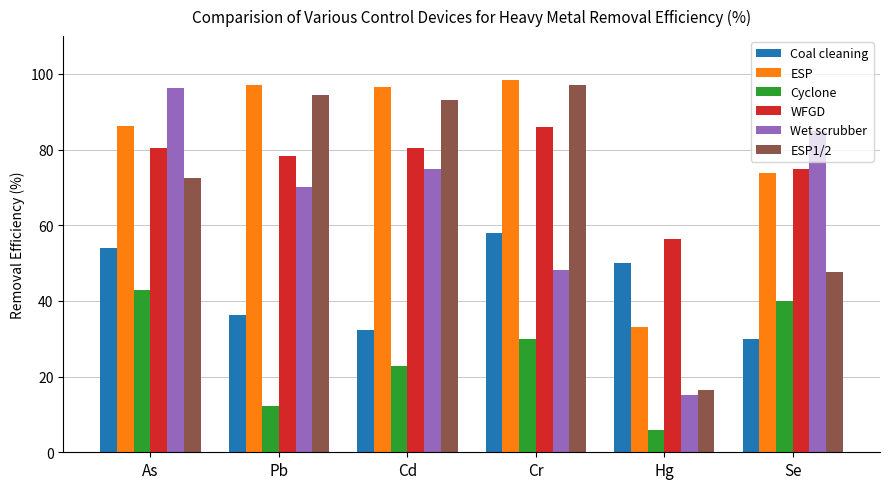

What position from the left is Se?

6